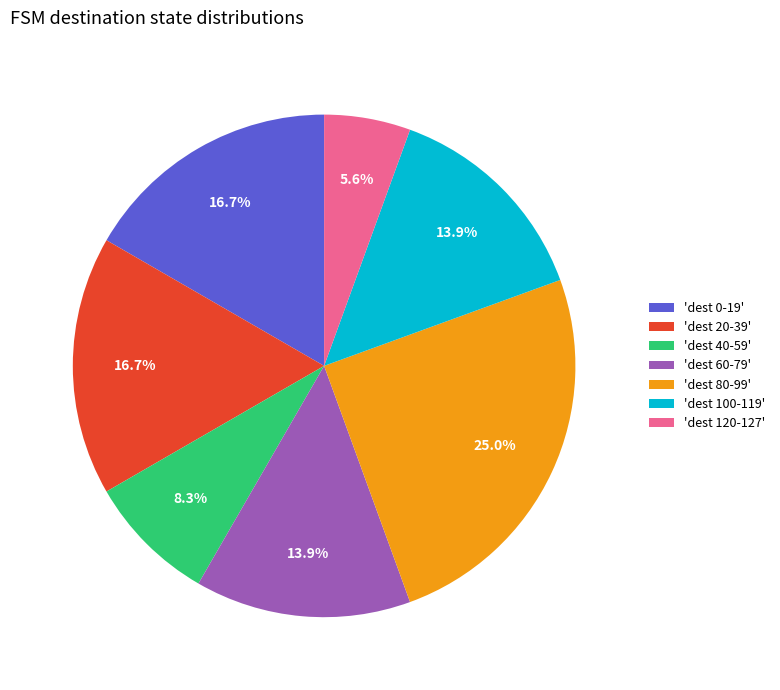

Count the number of slices in the pie.

7